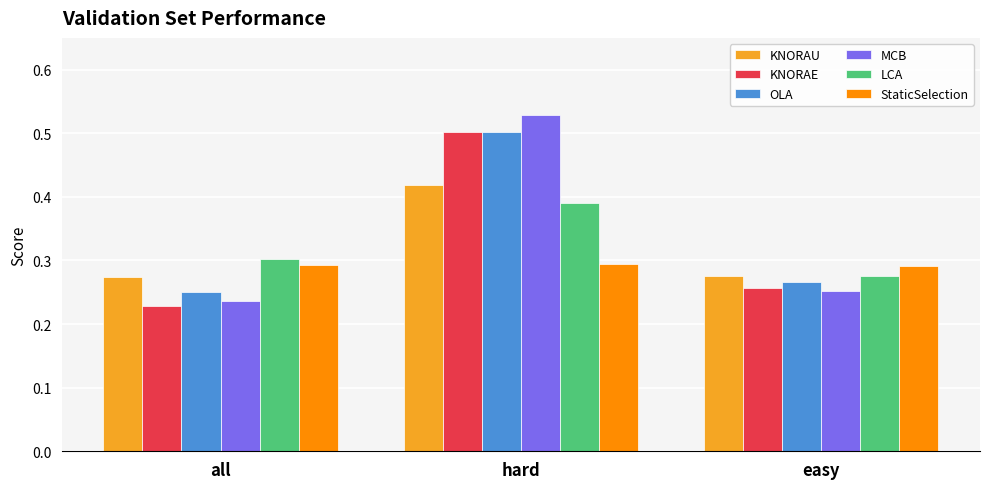

What is the sum of all LCA values?

1.0